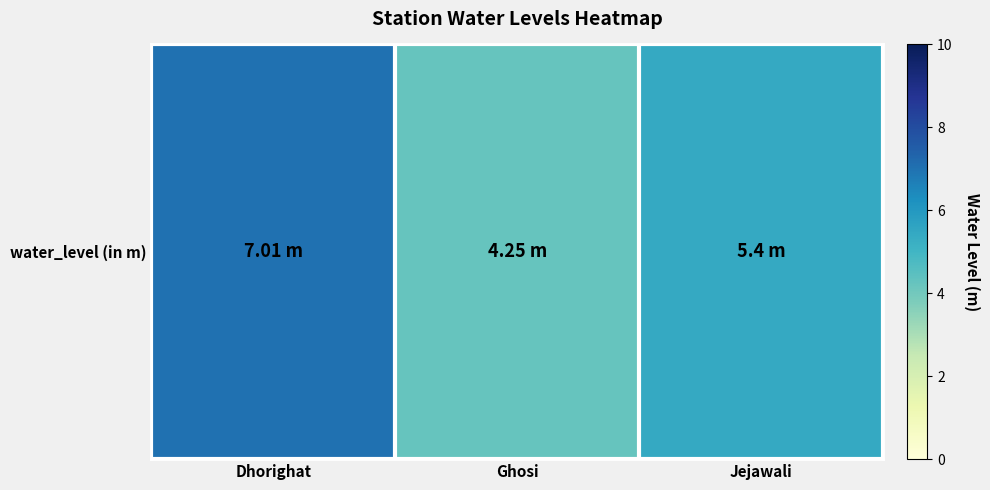

The value at Jejawali is 7.9. True or false?

False